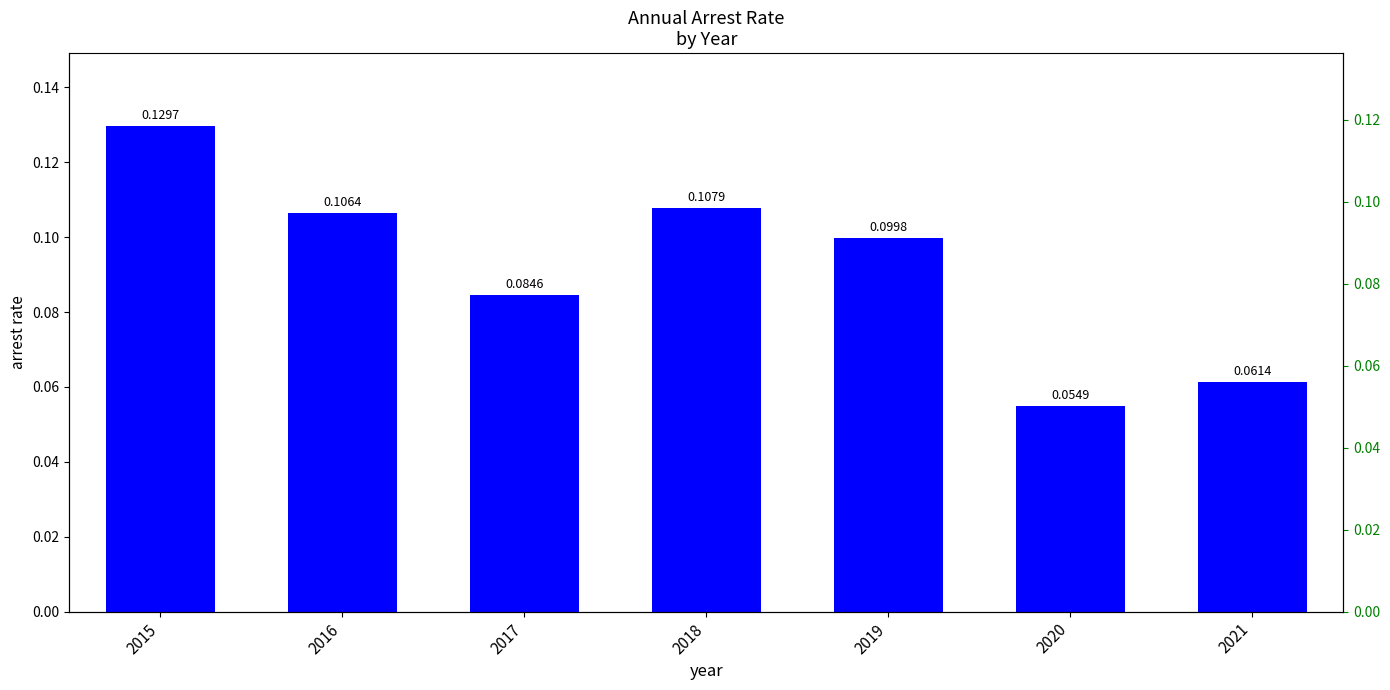

What is the average value?

0.1